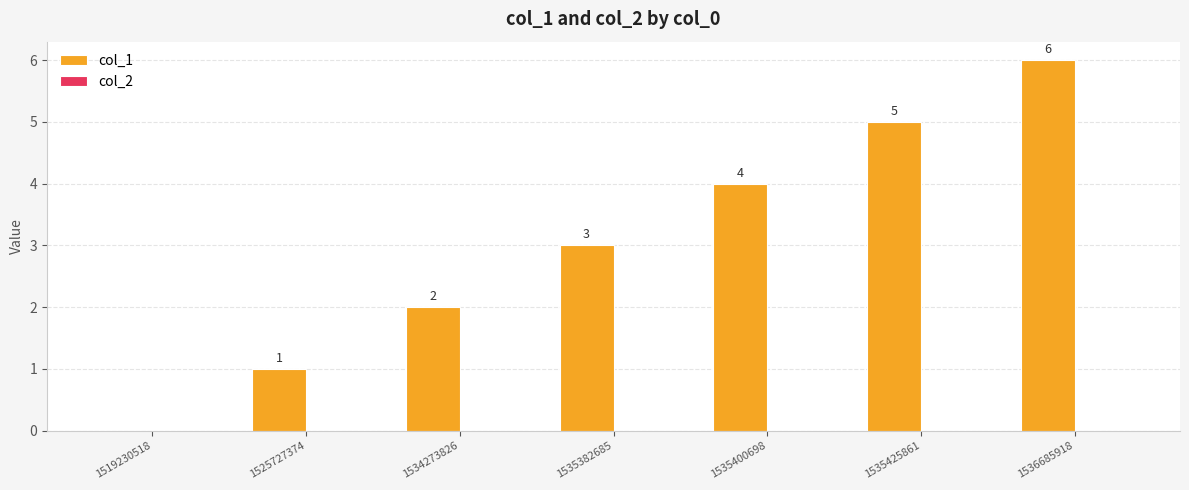

What is the sum of all values?

21